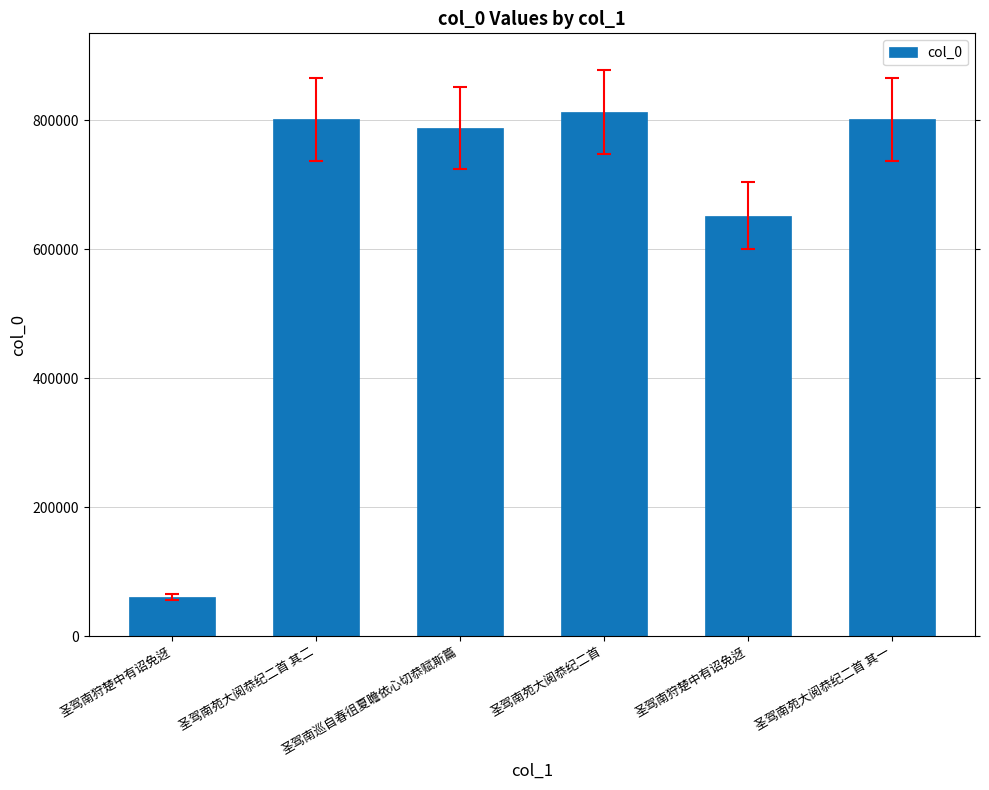

Does the chart contain any negative values?

No